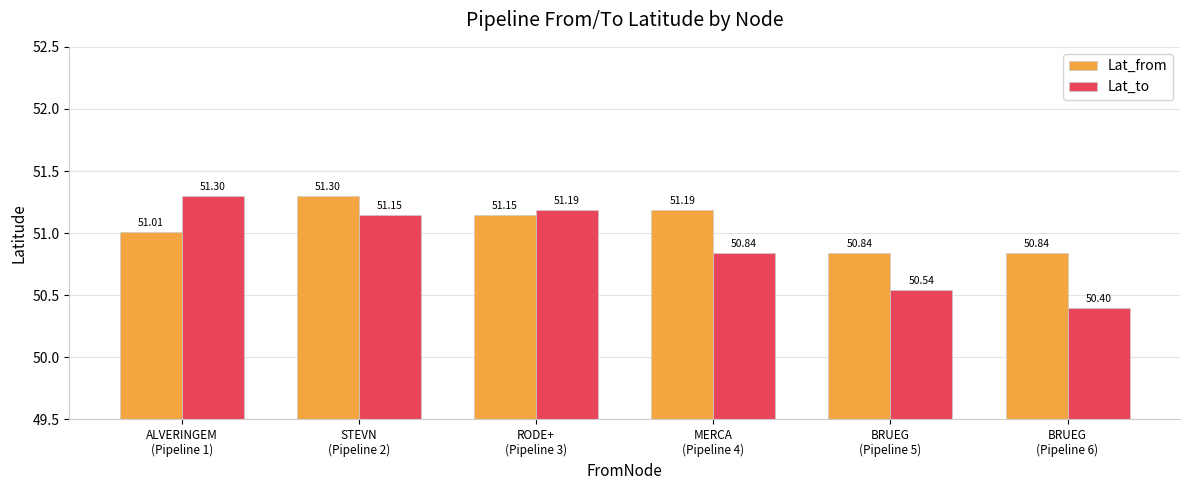

How many distinct data groups are displayed?

2